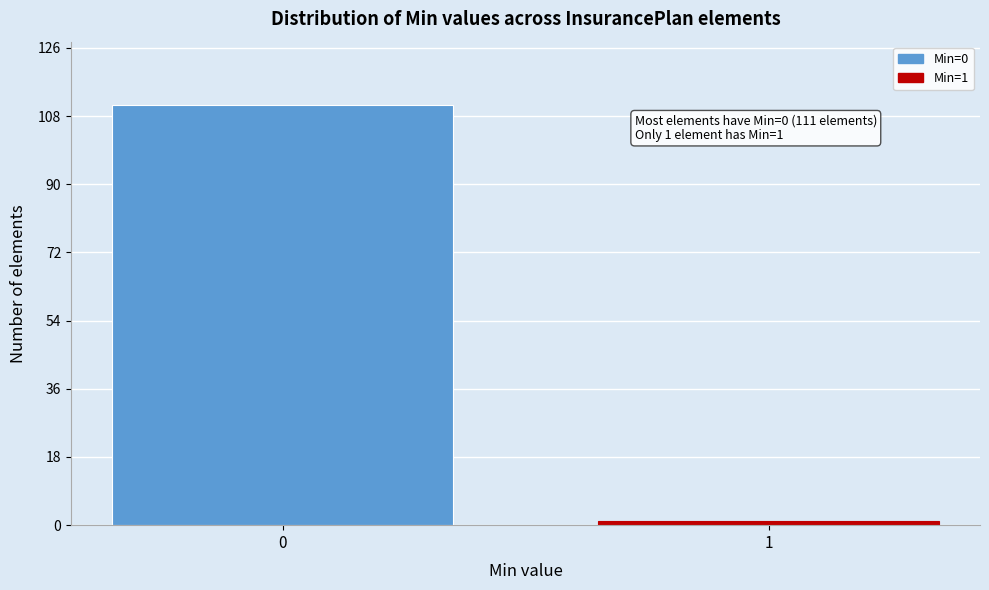

Reading left to right, what are all the values shown in this chart?

111	1